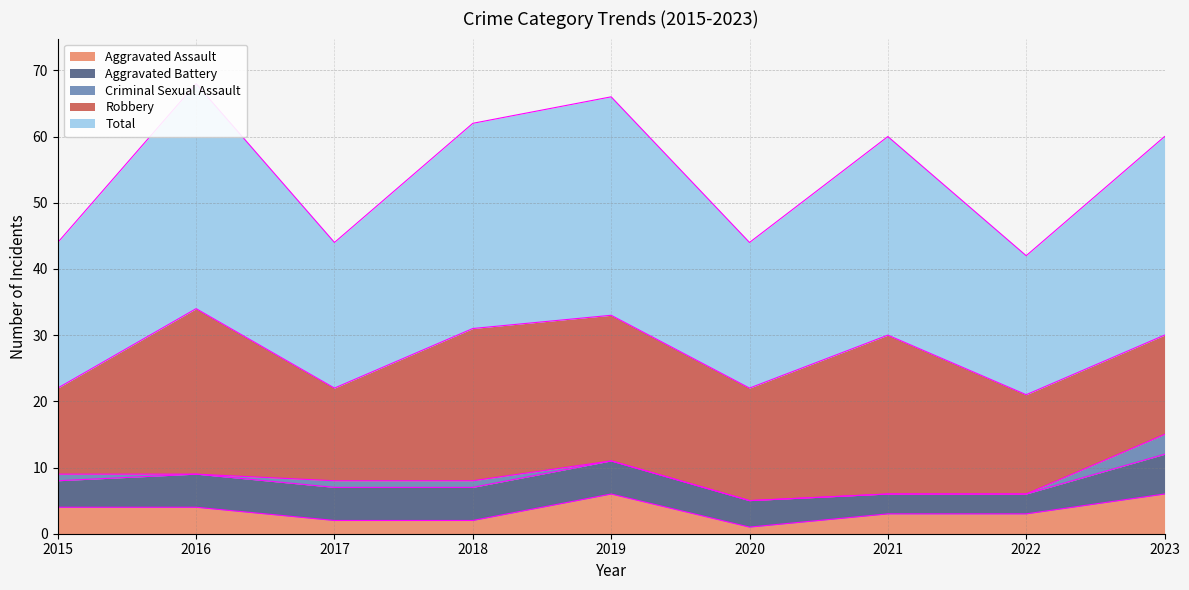

How many lines are shown in the chart?

5